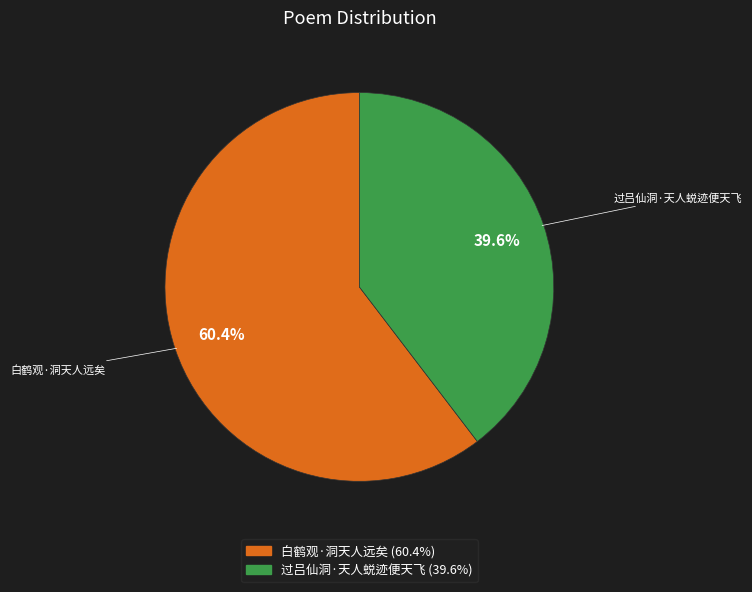

Which slice is the largest?

白鹤观·洞天人远矣